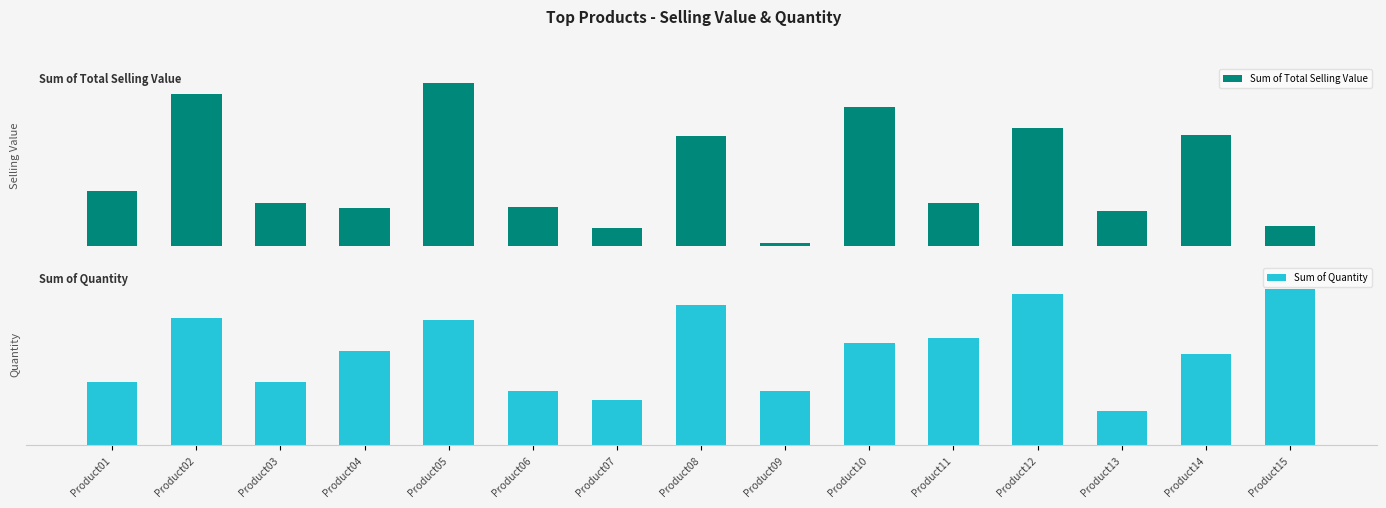

What is the spread (max minus min) of values at Product10?

9143.7